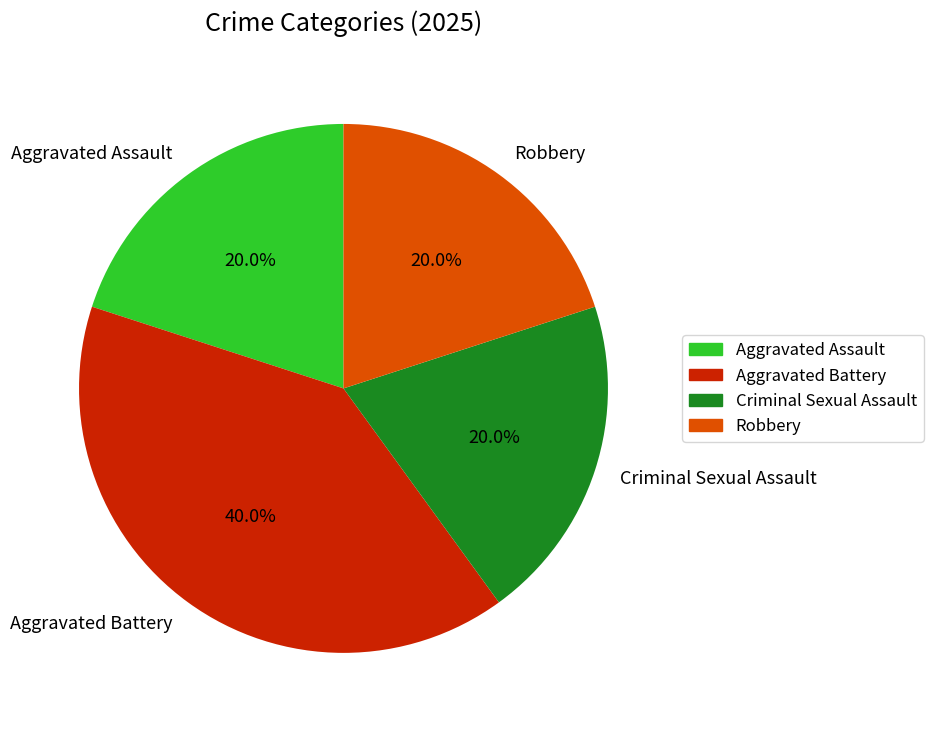

Which category has the biggest portion of the pie?

Aggravated Battery